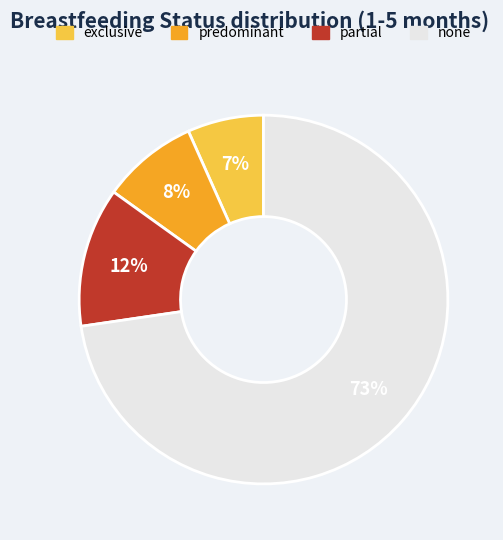

How many slices are in this pie chart?

4